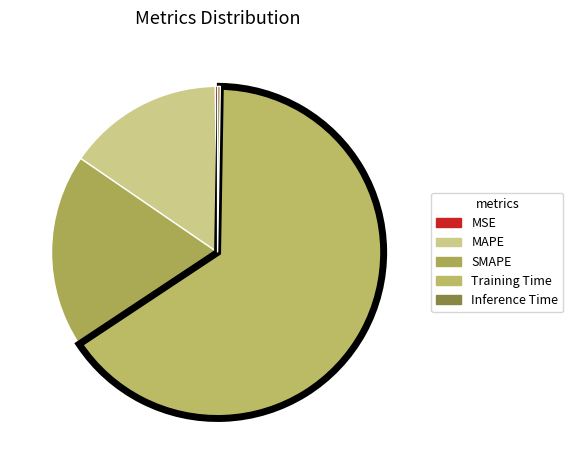

Which category has the biggest portion of the pie?

Training Time